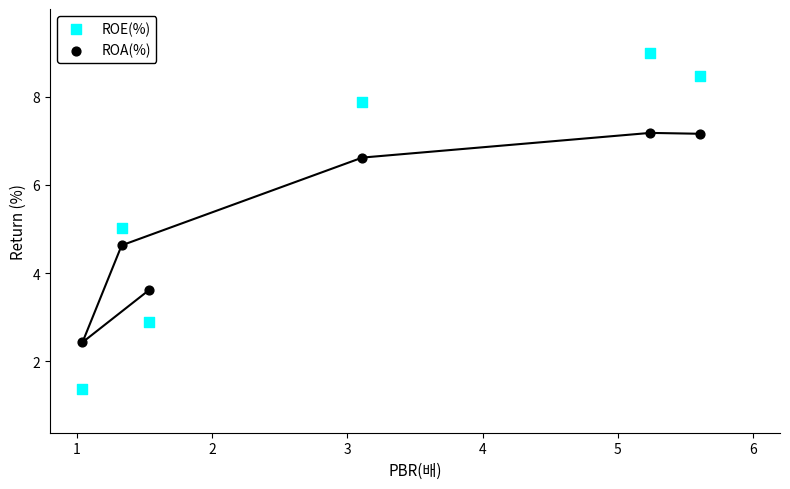

Which series has the largest Y range (max minus min)?

ROE(%)